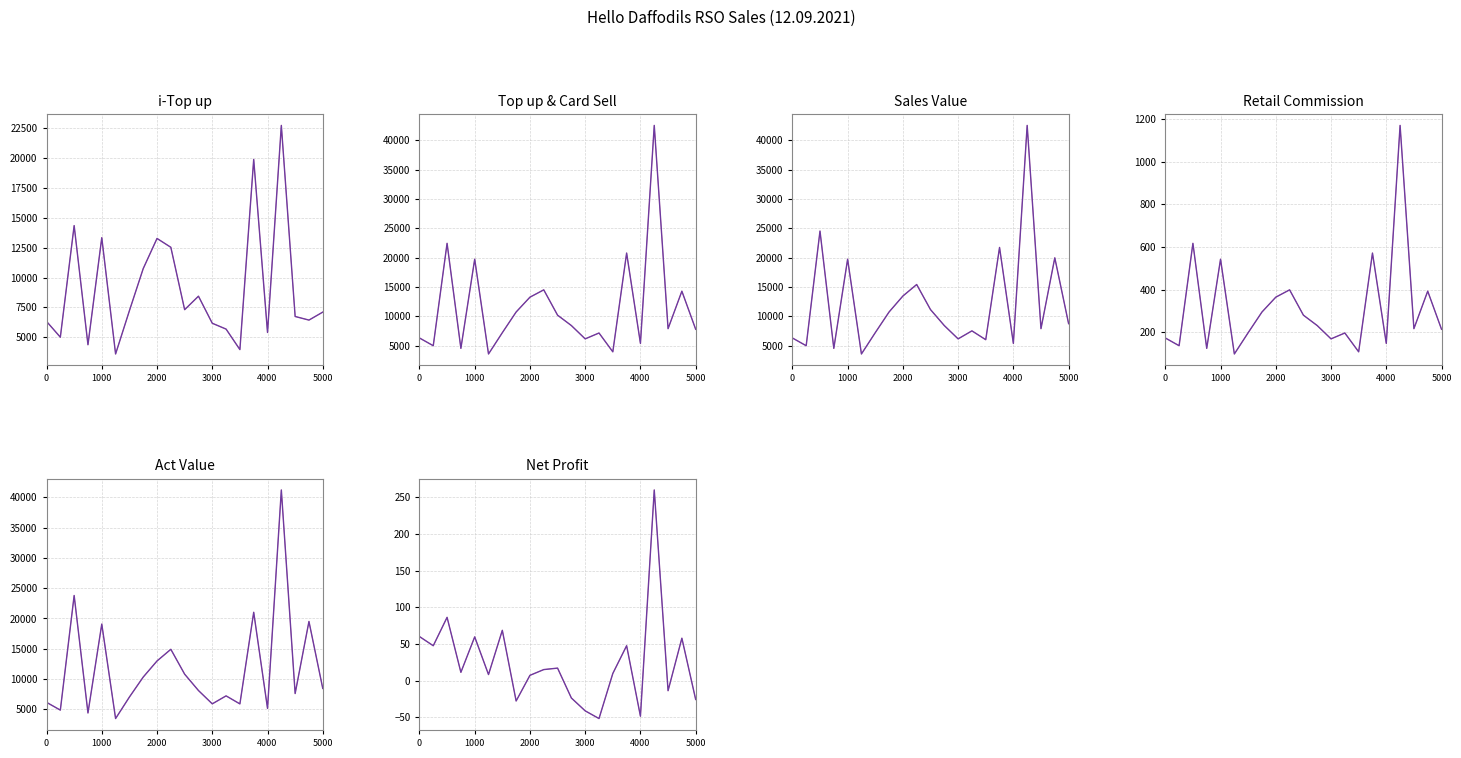

The Sales Value series shows 9093.5 at 2000. True or false?

False